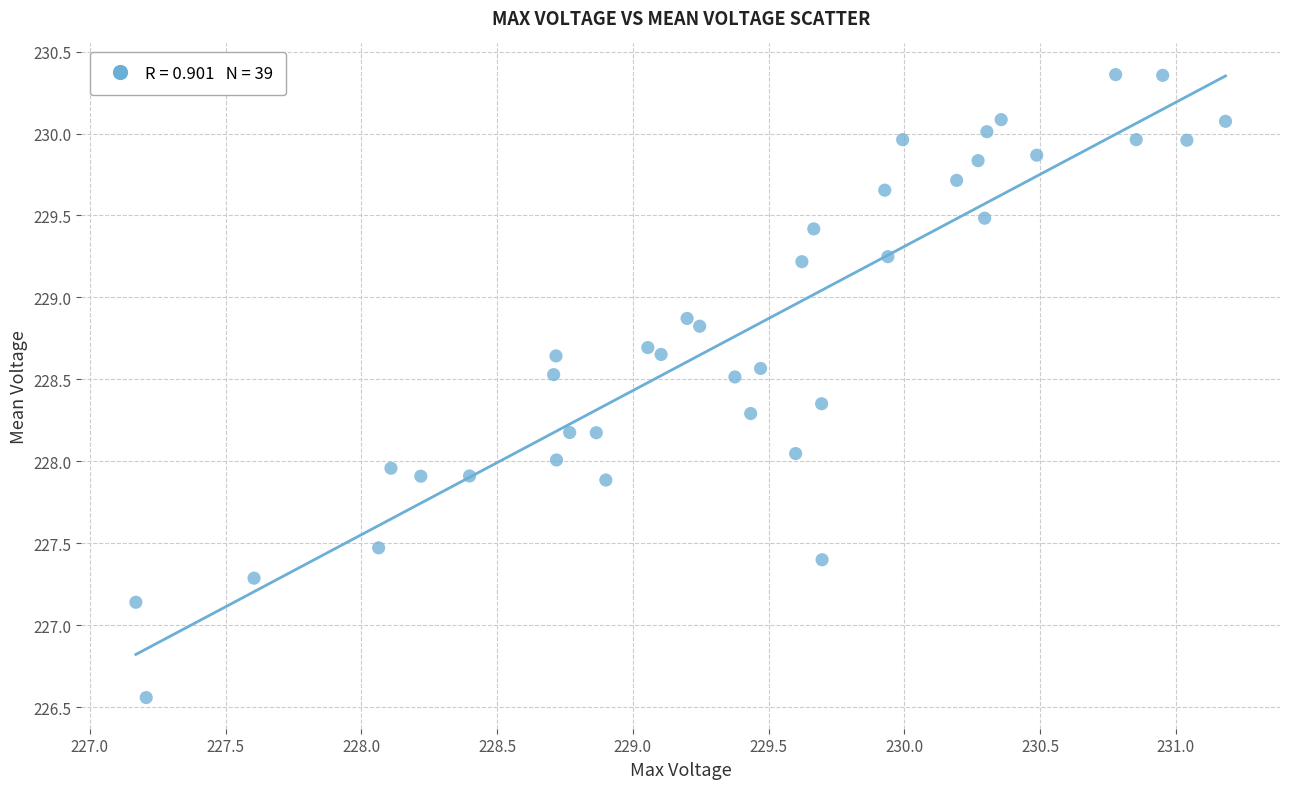

What is the range of Y values (max minus min)?

3.8